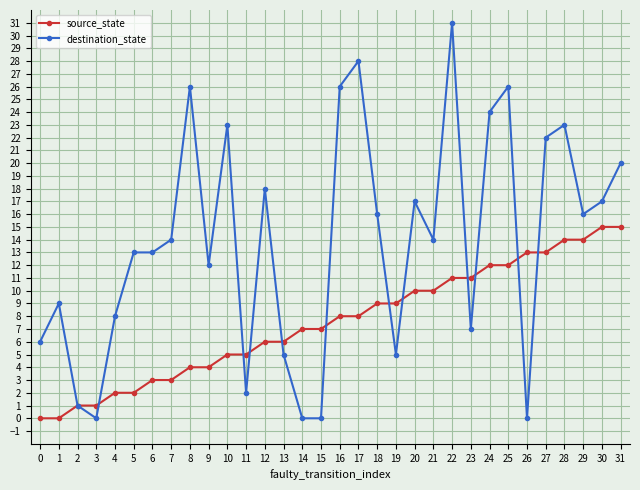

Which series has the widest spread of values?

destination_state